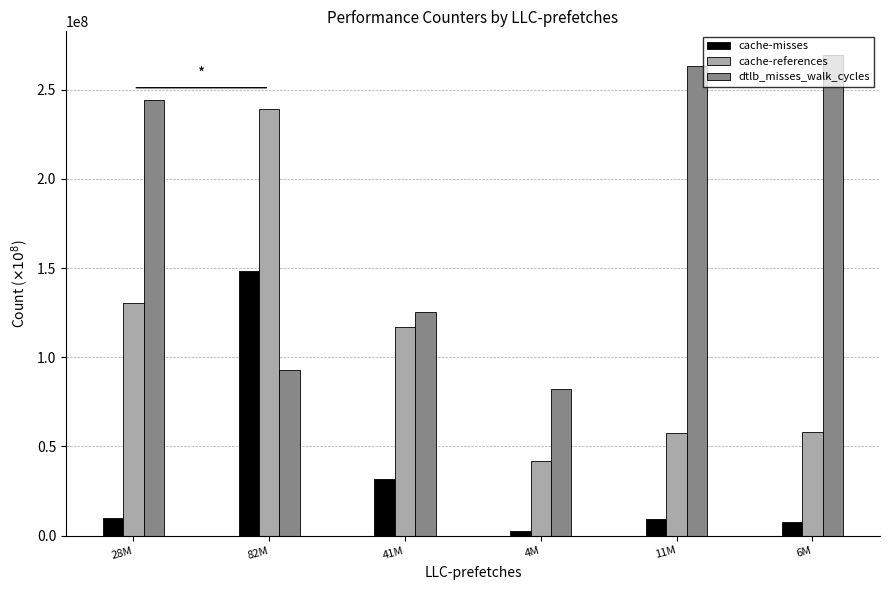

Which series has the widest spread of values?

cache-references